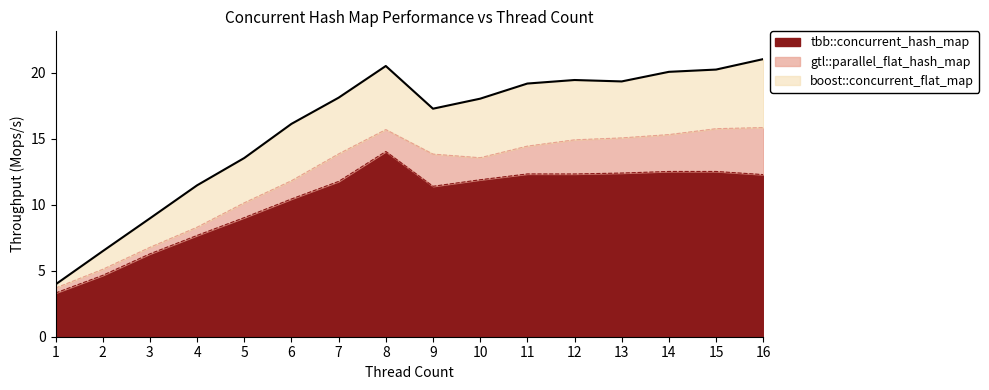

At which category does boost::concurrent_flat_map reach its first local peak?

8